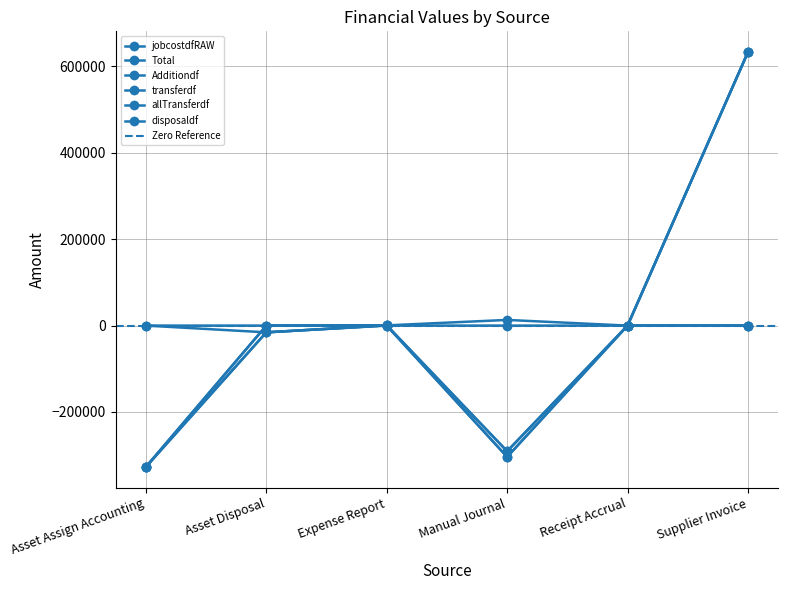

The value of allTransferdf at Asset Disposal is 206947.0. True or false?

False